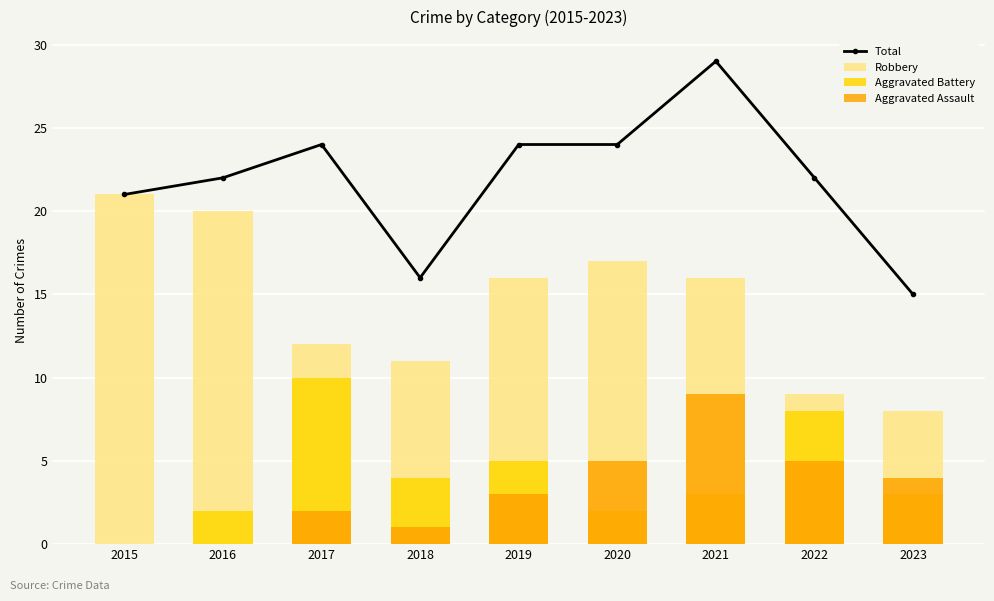

Reading left to right, extract all data points from this chart.

Total: 21	22	24	16	24	24	29	22	15
Robbery: 21	20	12	11	16	17	16	9	8
Aggravated Battery: 0	2	10	4	5	2	3	8	3
Aggravated Assault: 0	0	2	1	3	5	9	5	4